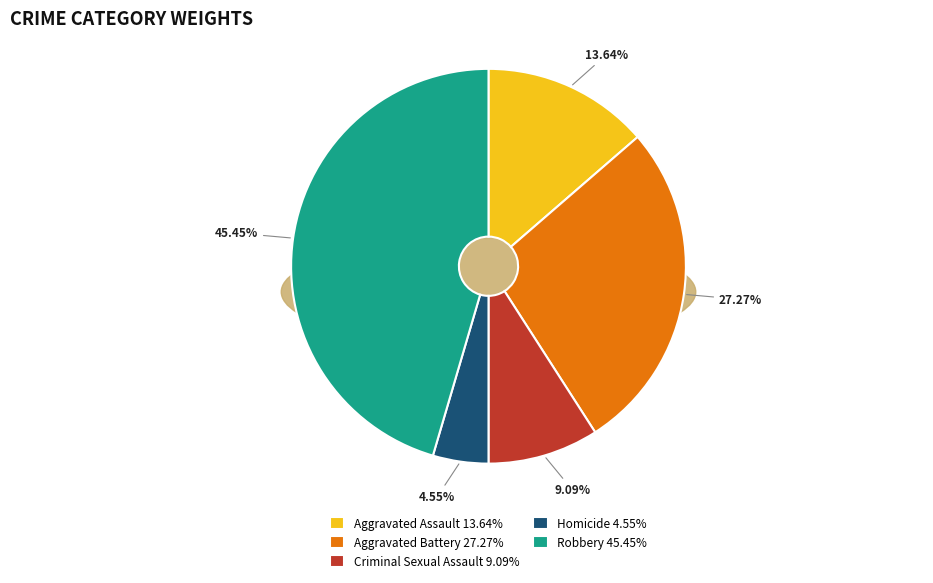

To the nearest percent, what is the difference between the largest and smallest slice percentages?

41%